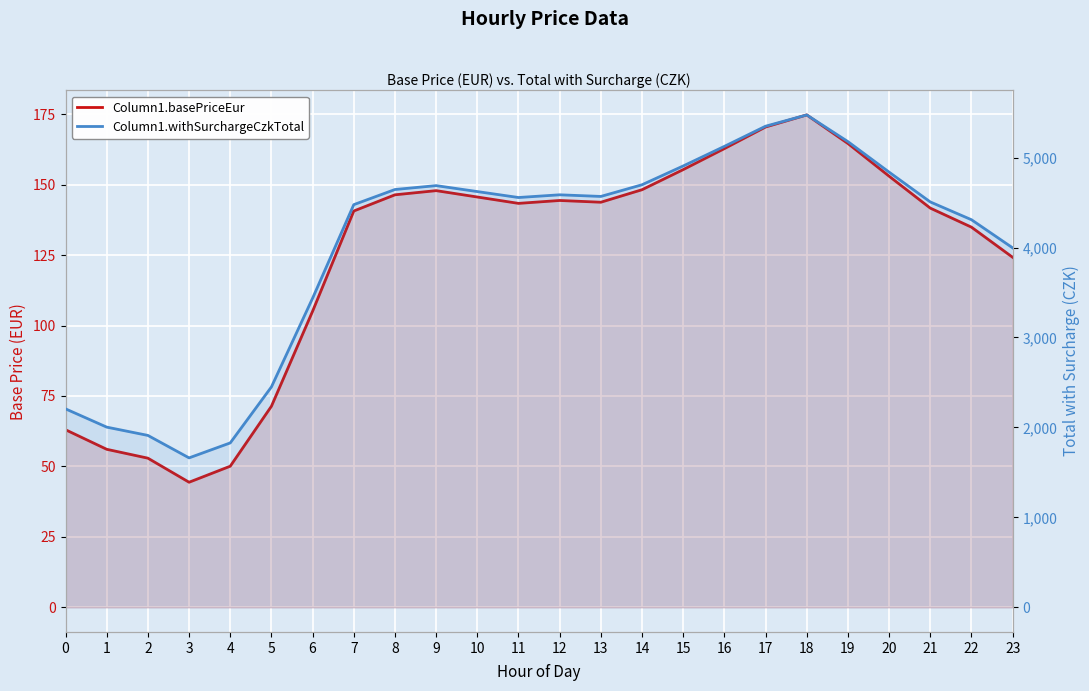

What is the spread (max minus min) of values at 22?

4174.4